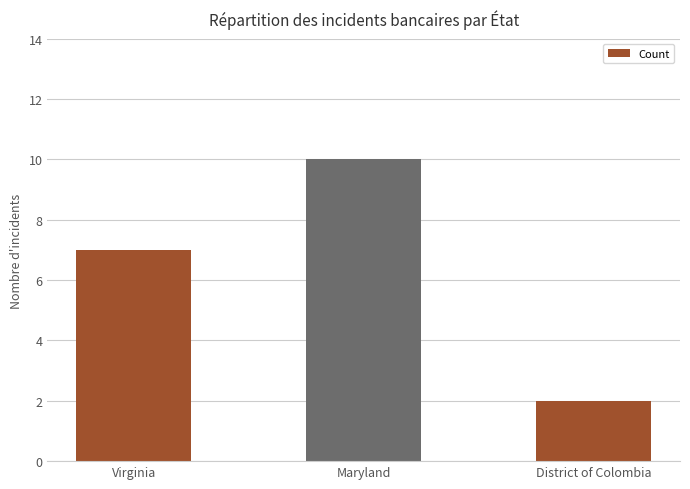

What is the label of the 2nd bar from the left?

Maryland